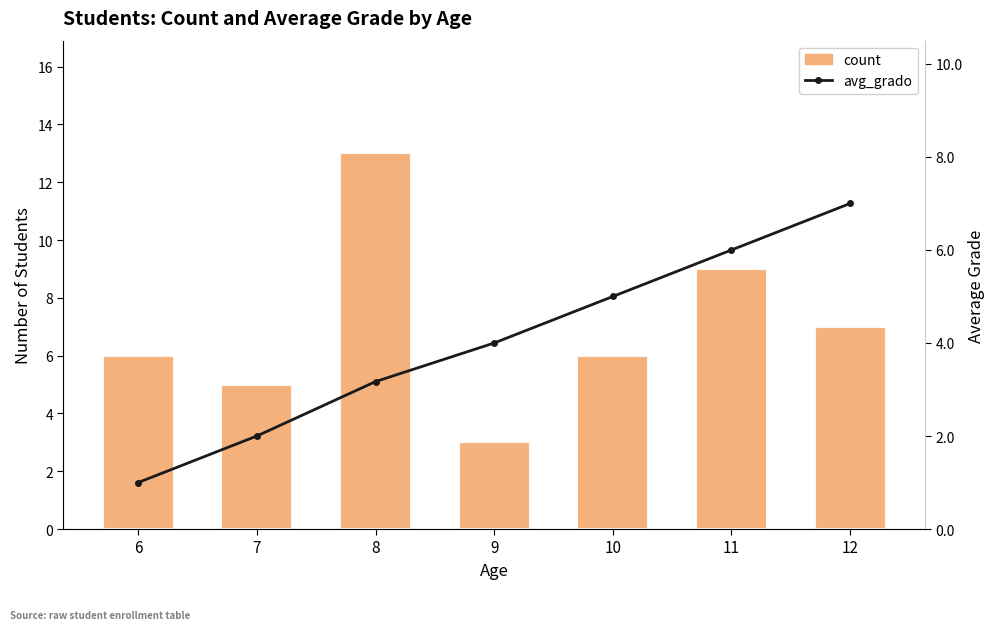

The count series shows 4.5 at 9. True or false?

False